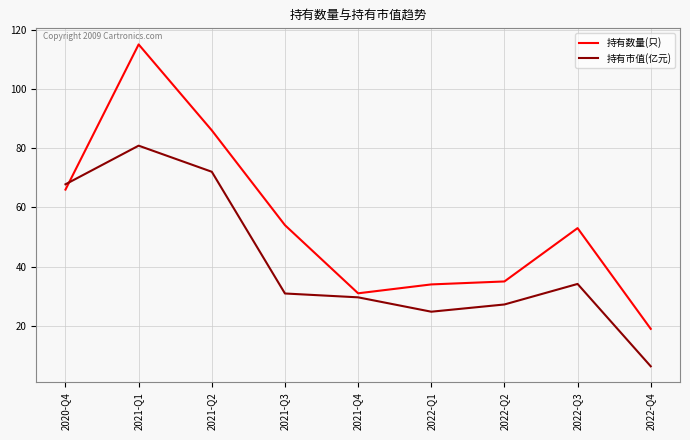

Where is the first local minimum for 持有市值(亿元)?

2022-Q1